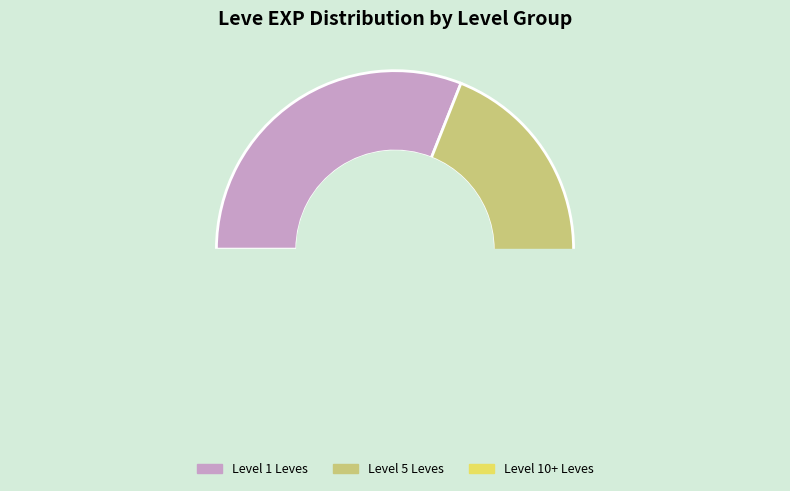

Is 1 the majority of the pie?

No